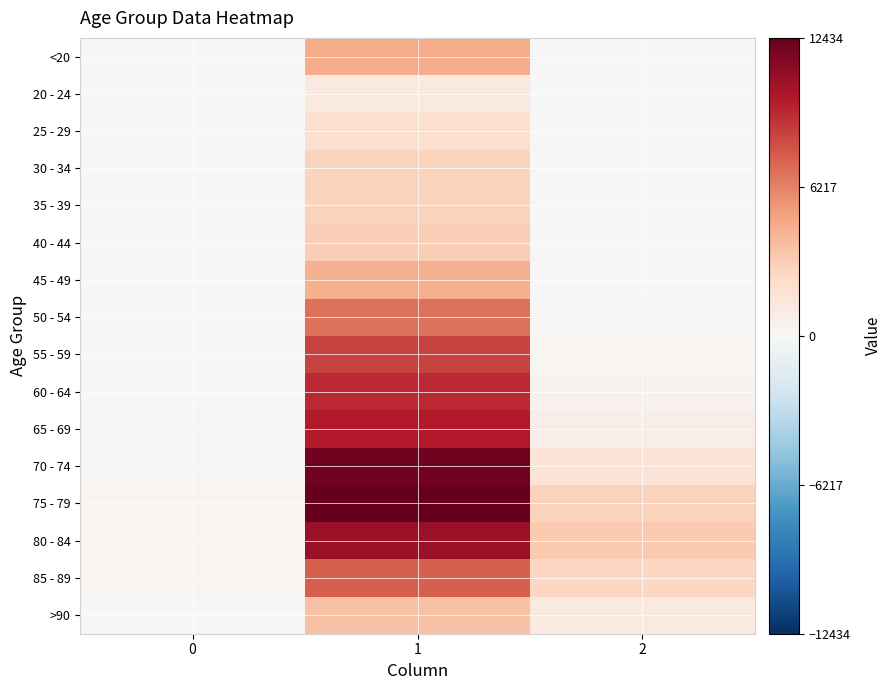

Which label corresponds to the smallest value in the chart?

2